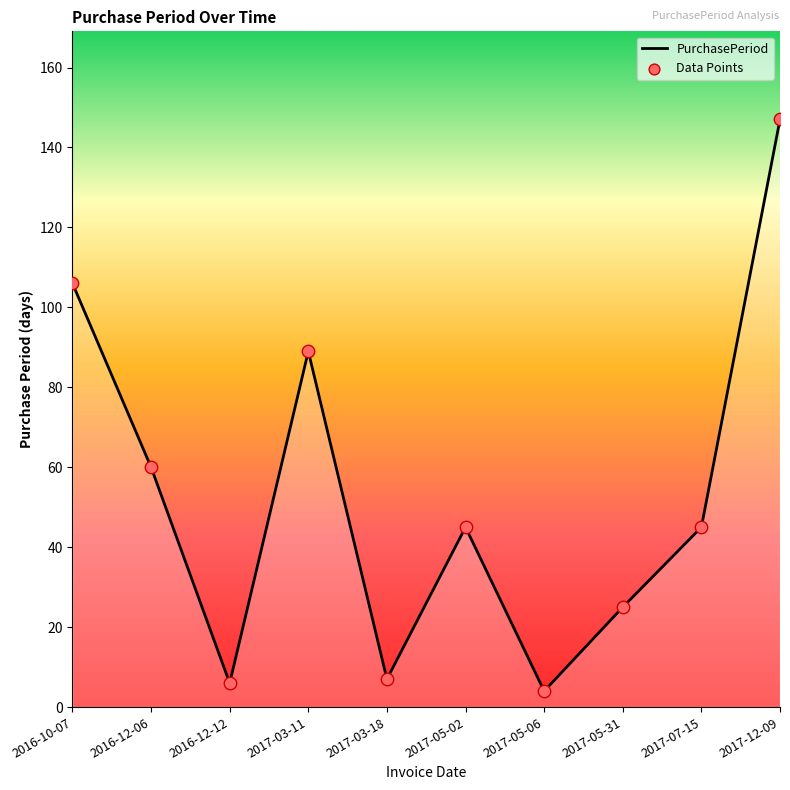

What is the change in value from 2016-10-07 to 2017-05-31?

-81